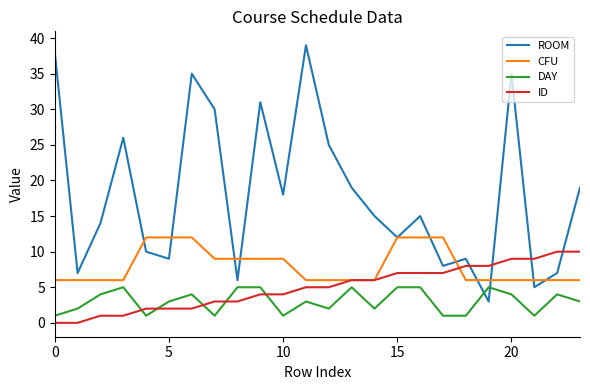

How many lines are shown in the chart?

4